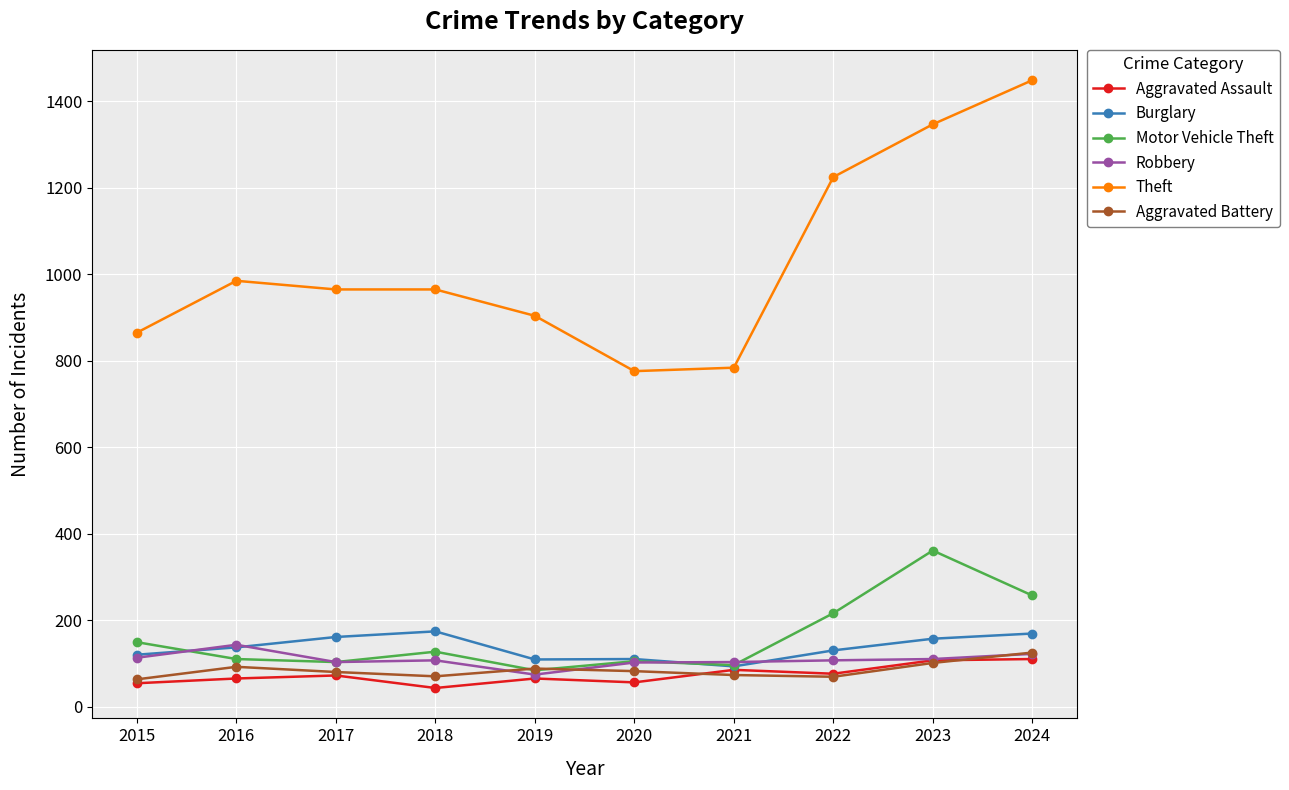

What is the difference between the maximum and minimum values in the Theft series?

673